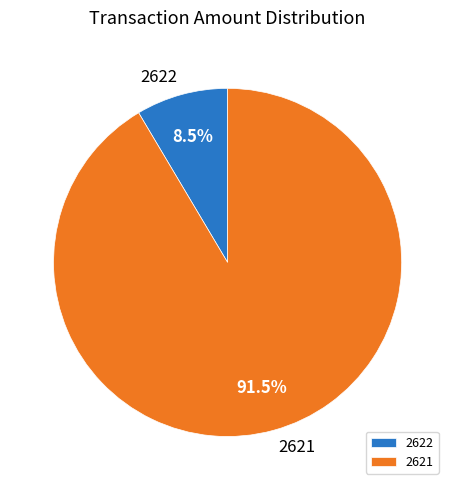

Rank the categories by value from lowest to highest.

2622, 2621